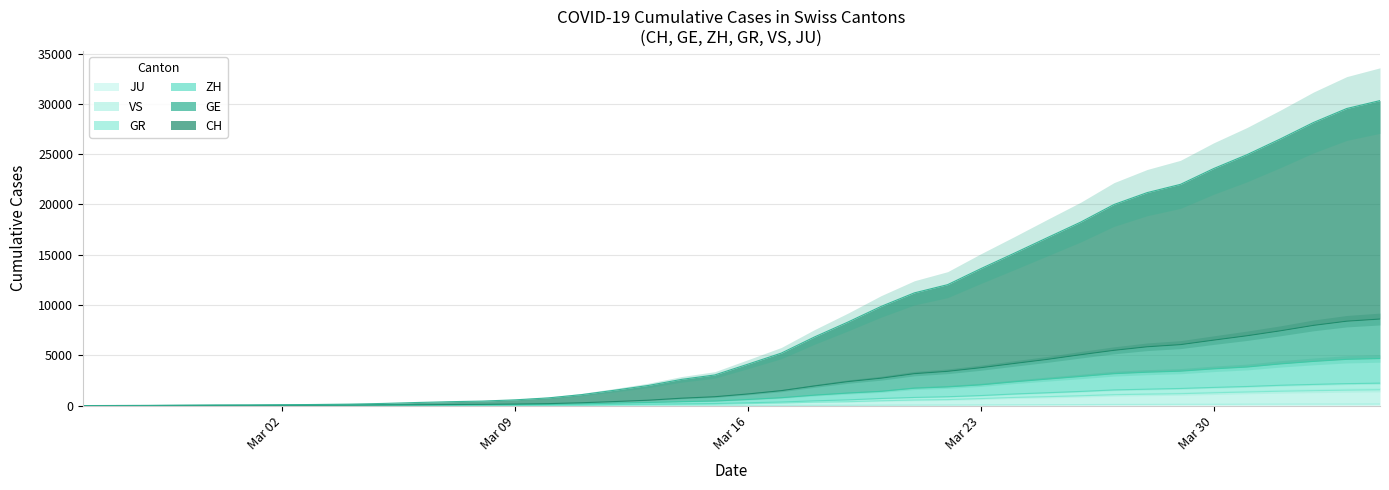

True or false: GE and CH intersect in this chart.

False